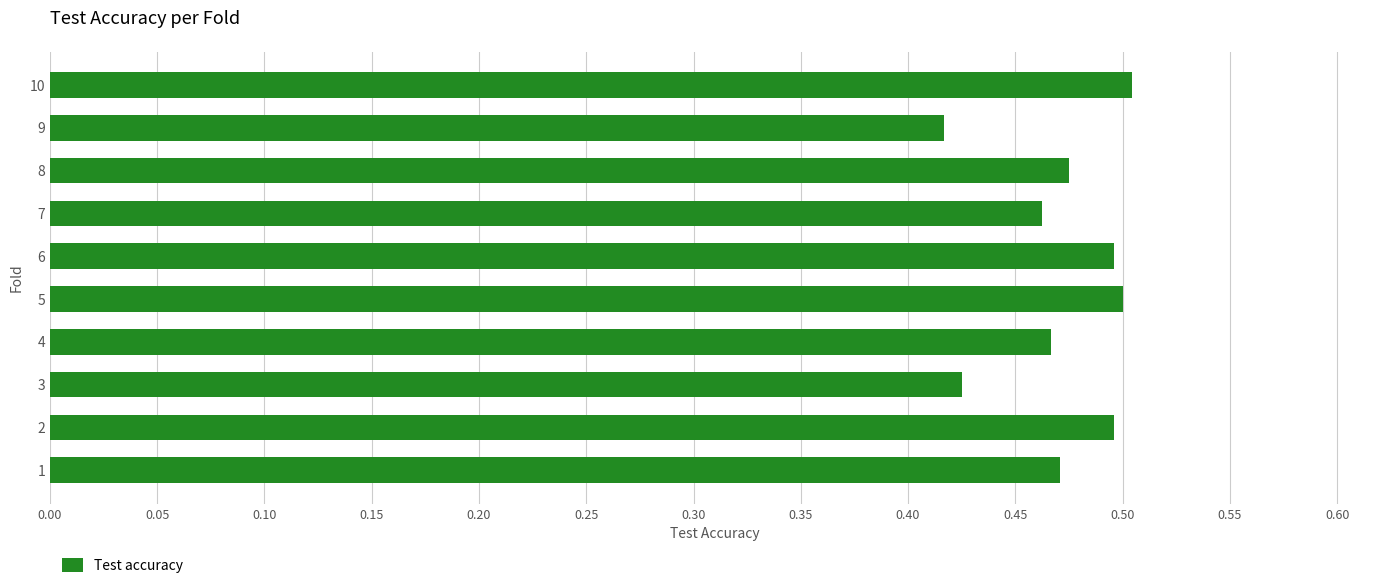

What is the sum of all values?

4.7